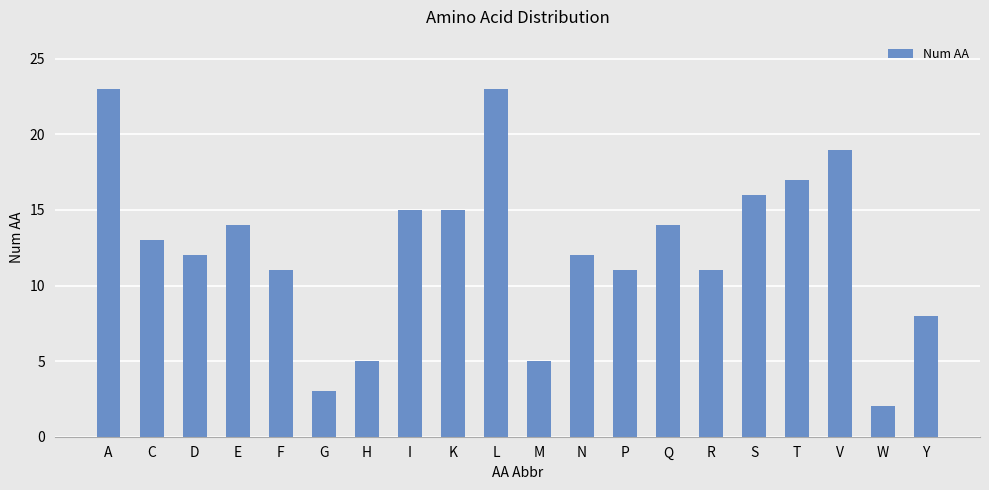

What is the difference between the second highest and second lowest values?

20